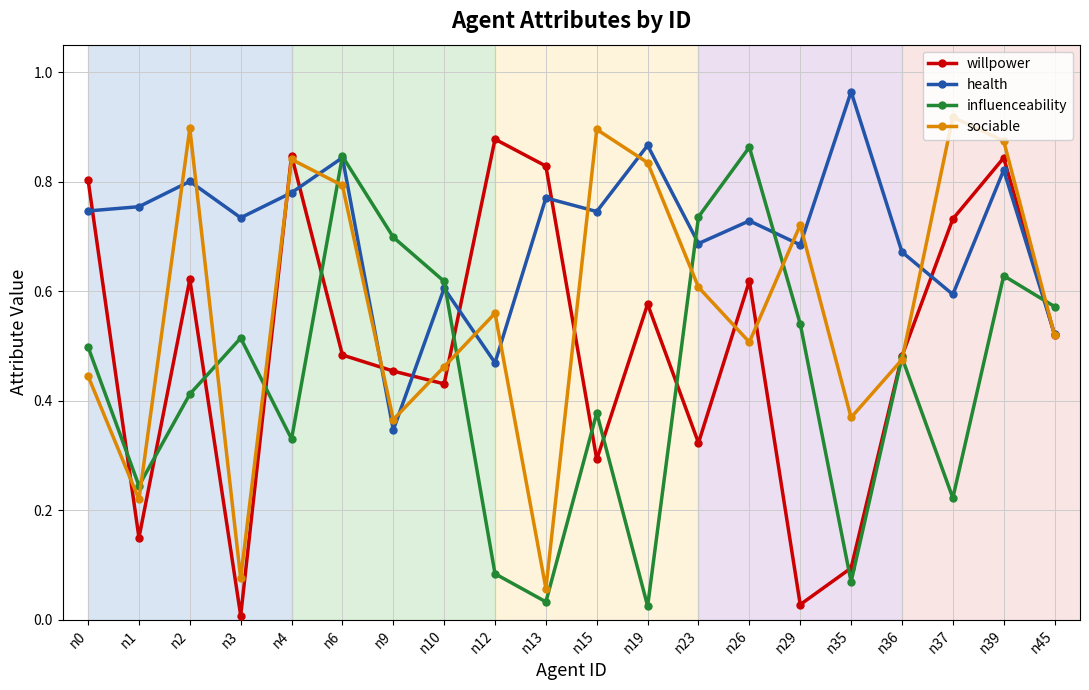

How many interior local valleys does the sociable series have?

6